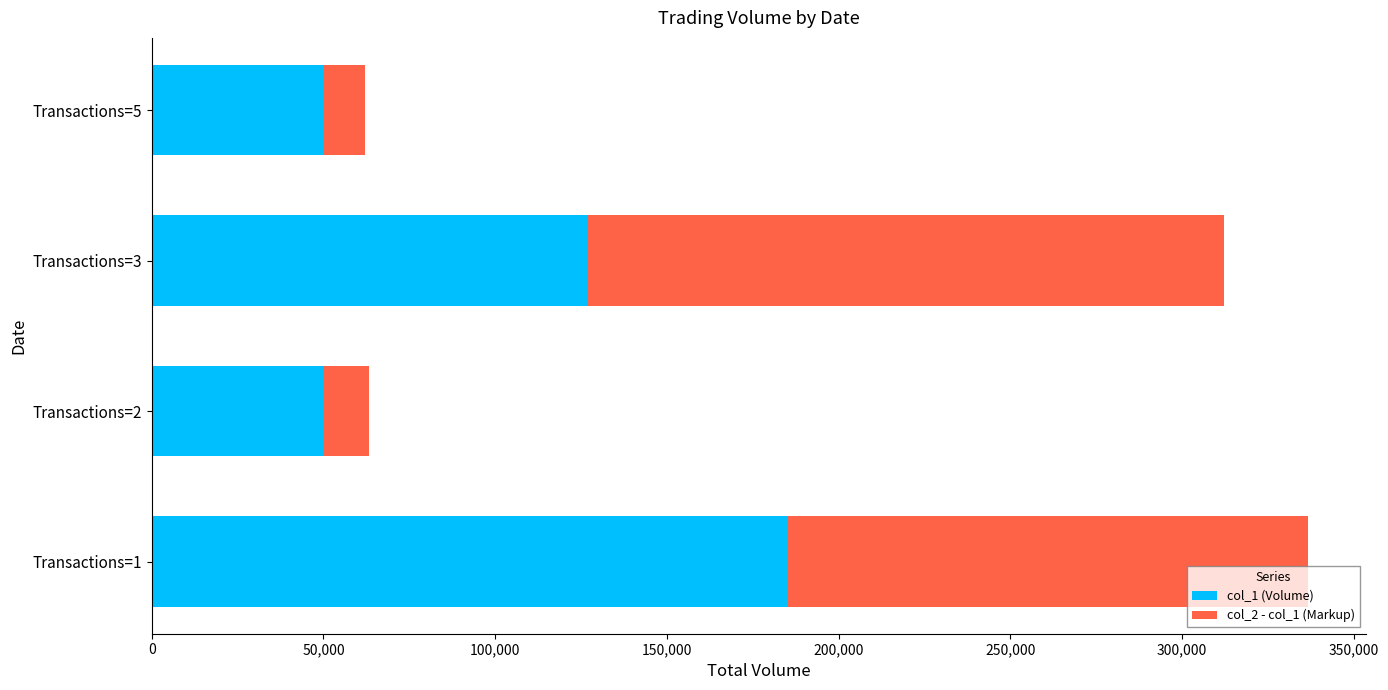

The value of col_1 (Volume) at Transactions=5 is 50000. True or false?

True